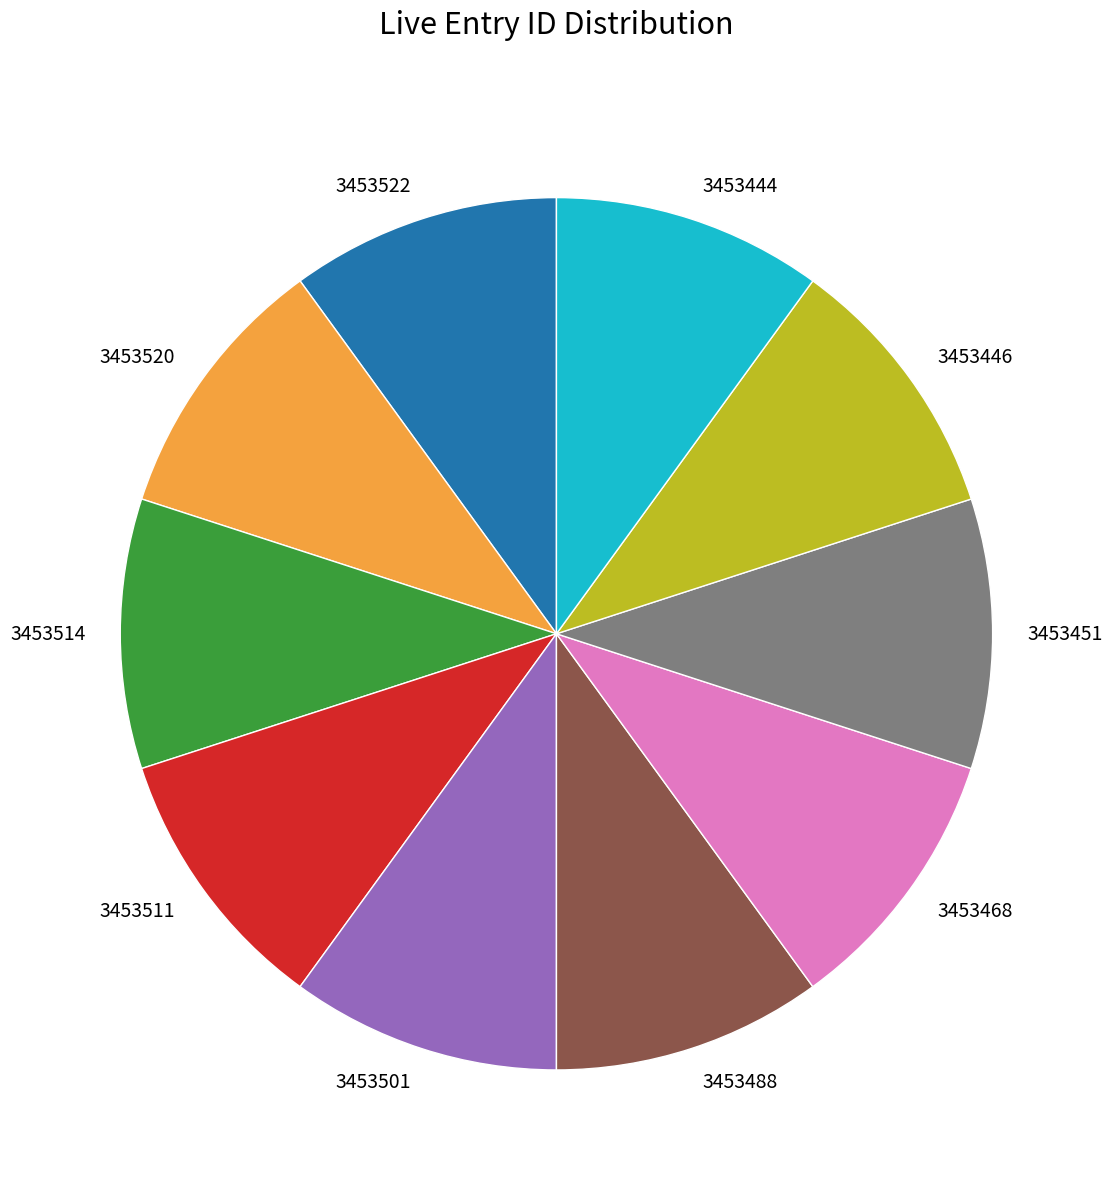

What is the ratio of the value at 3453444 to the value at 3453488?

1.0